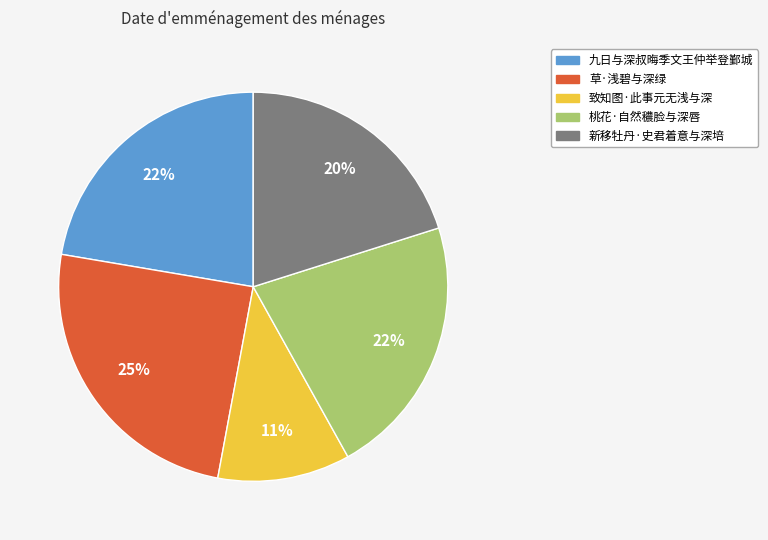

To the nearest percent, what is the difference between the largest and smallest slice percentages?

14%